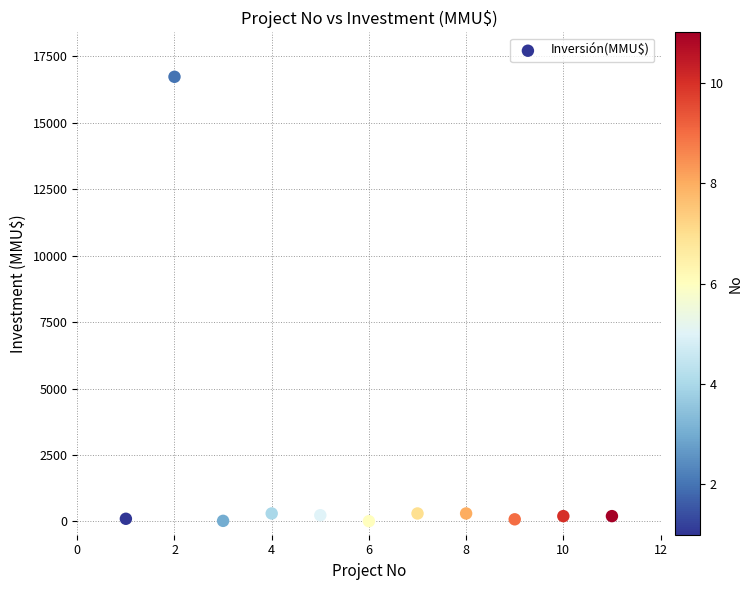

What is the average X value?

6